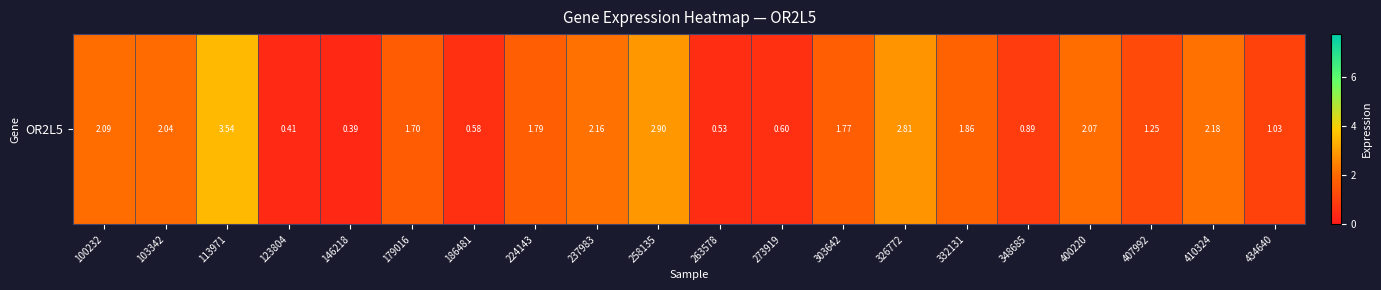

Where is the data nearest to the value 1?

434640